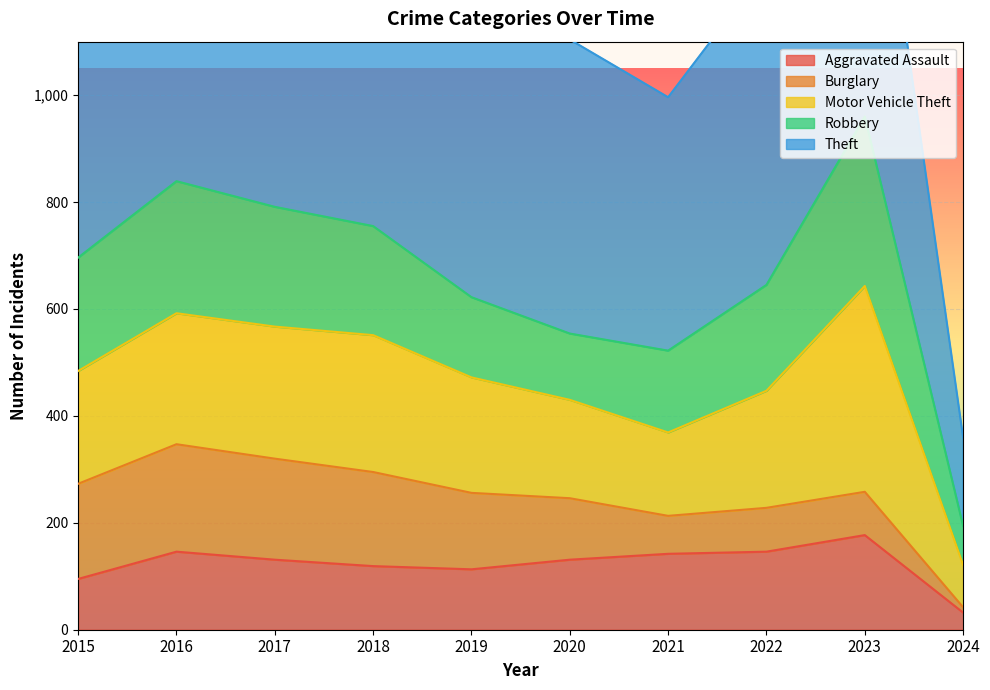

Rank the series at 2024 from highest to lowest value.

Theft, Motor Vehicle Theft, Robbery, Aggravated Assault, Burglary